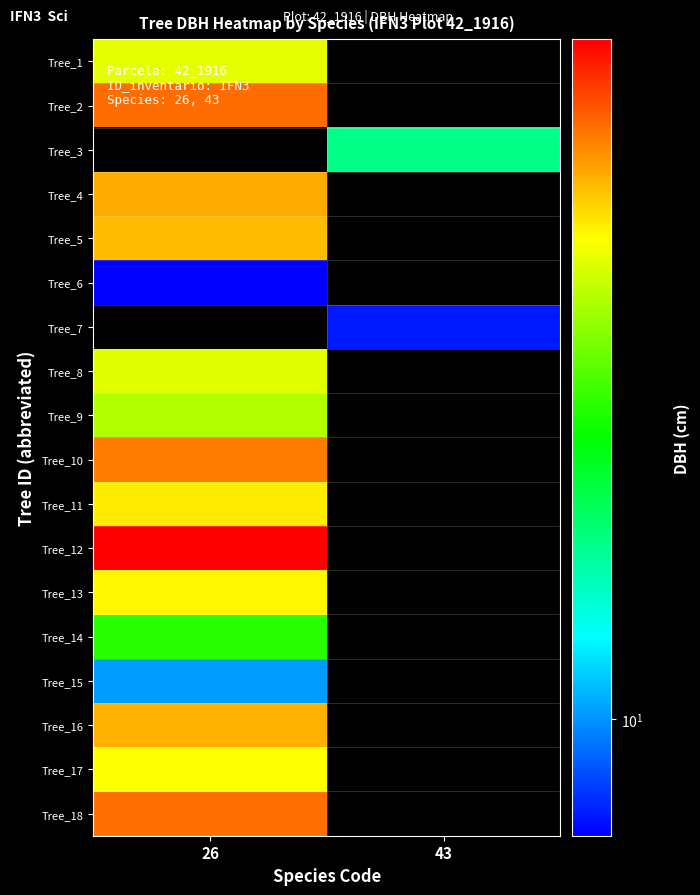

List the series in order of their peak value, highest first.

Tree_2, Tree_3, Tree_7, Tree_12, Tree_18, Tree_10, Tree_4, Tree_16, Tree_5, Tree_11, Tree_13, Tree_17, Tree_1, Tree_8, Tree_9, Tree_14, Tree_15, Tree_6